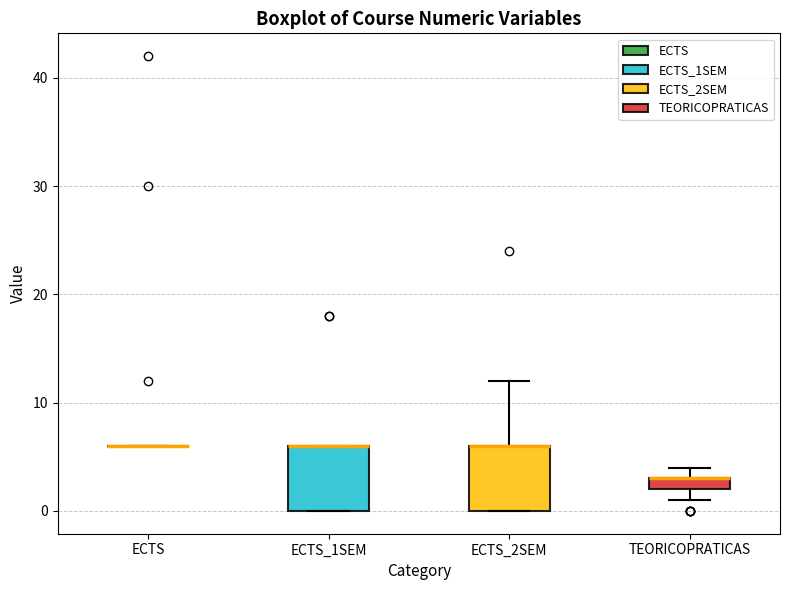

Where is the lower edge of the box for ECTS_1SEM on the y-axis? The values are not printed on the chart, so give them approximately, as read against the axis.

0